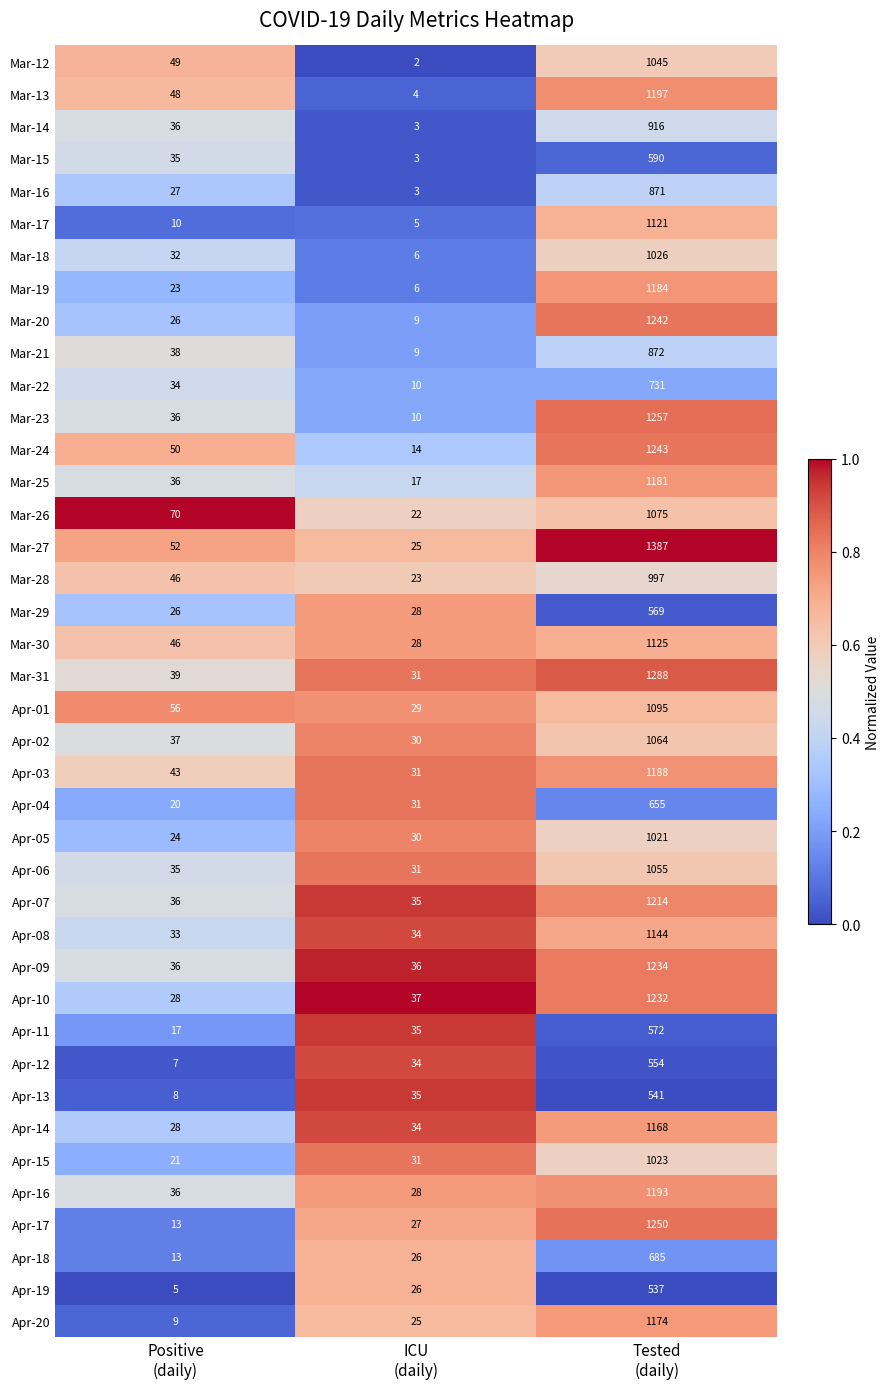

What is the average value of the Apr-08 series?

404